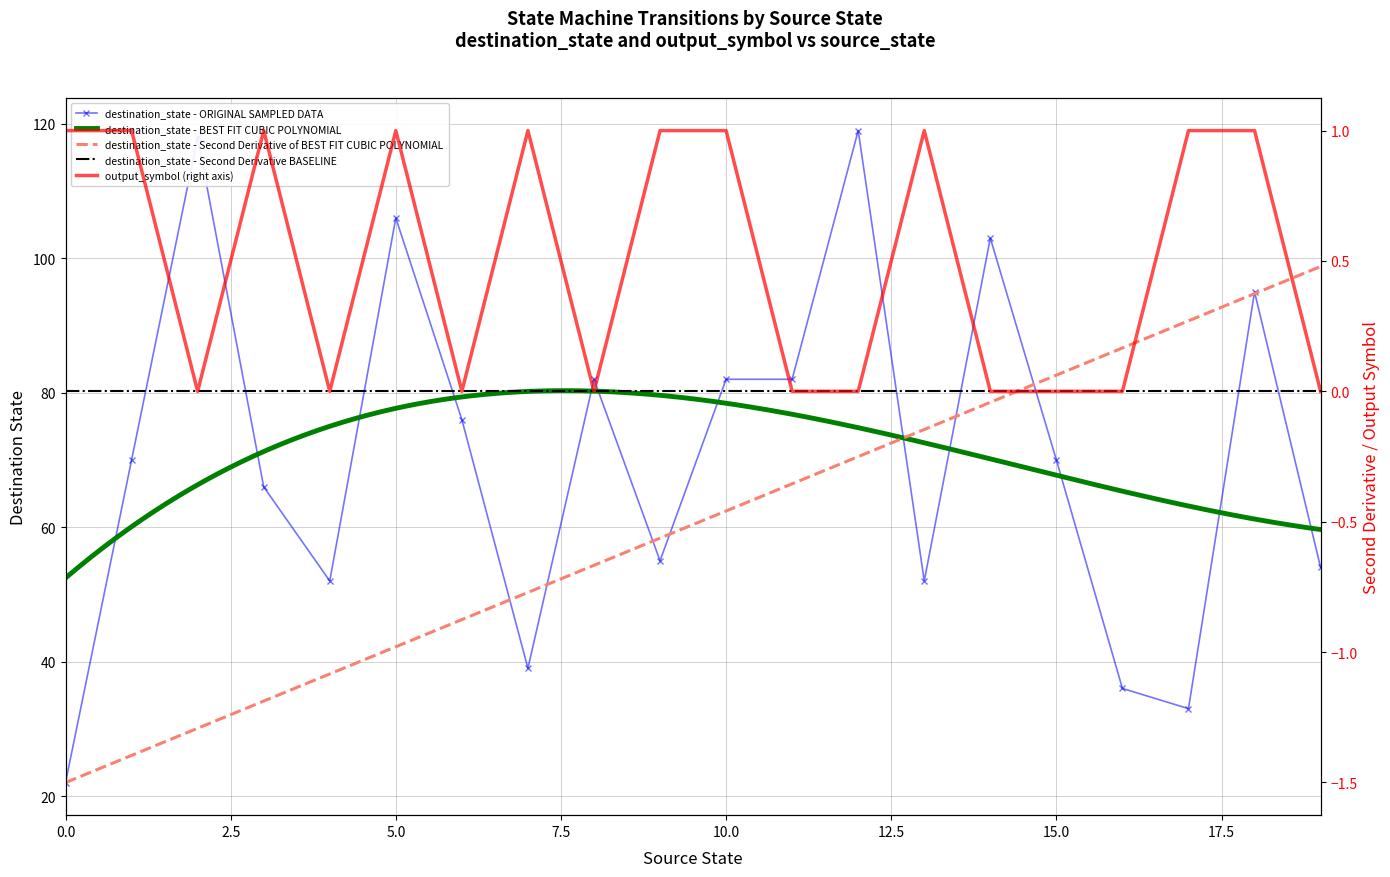

Reading left to right, transcribe all the data shown in this chart.

destination_state: 0=22	1=70	2=118	3=66	4=52	5=106	6=76	7=39	8=82	9=55	10=82	11=82	12=119	13=52	14=103	15=70	16=36	17=33	18=95	19=54
output_symbol: 0=1	1=1	2=0	3=1	4=0	5=1	6=0	7=1	8=0	9=1	10=1	11=0	12=0	13=1	14=0	15=0	16=0	17=1	18=1	19=0